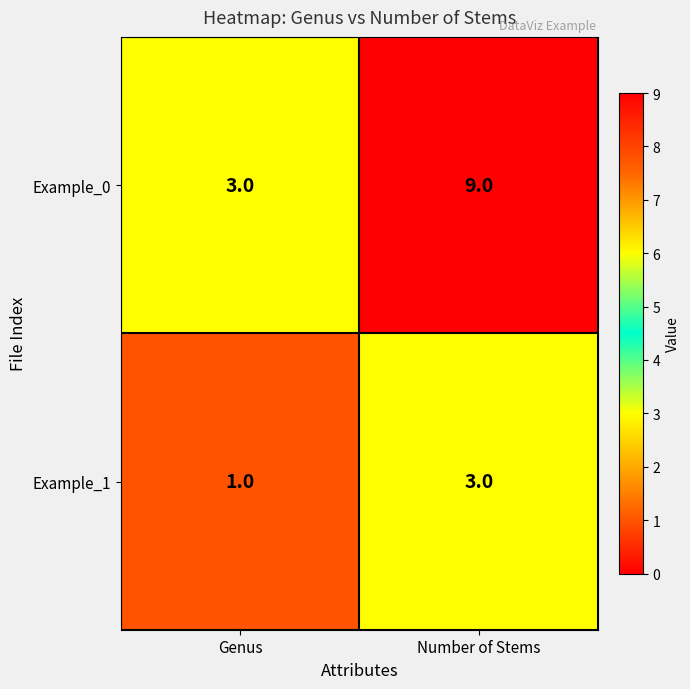

What is the sum of all Example_0 values?

12